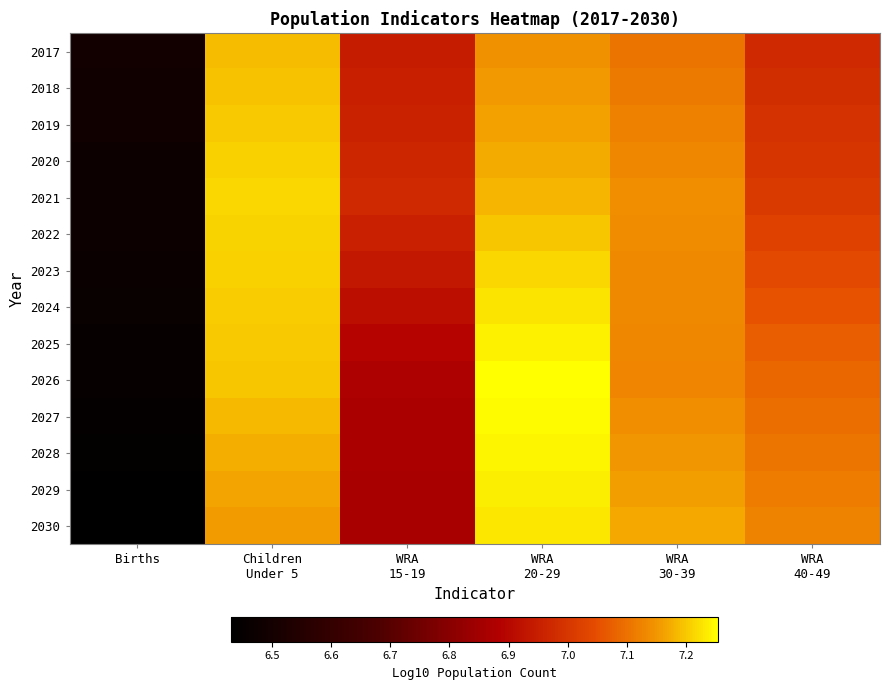

What is the smallest value displayed?

6.4